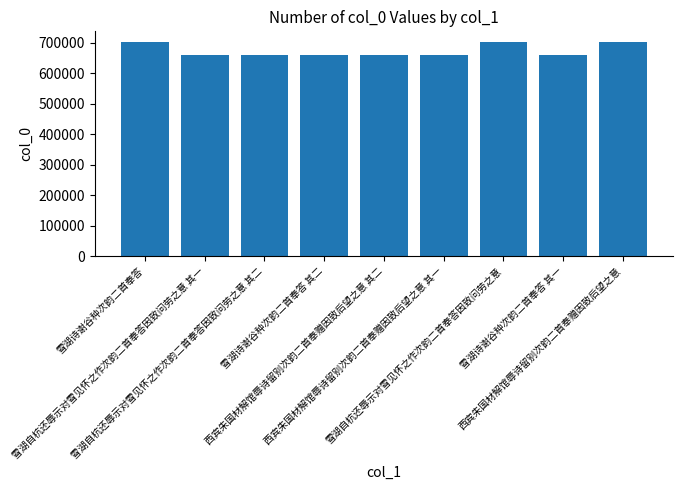

What is the approximate value at 西宾朱国材解馆辱诗留别次韵二首奉赠因致后望之意, to the nearest 10?

703030